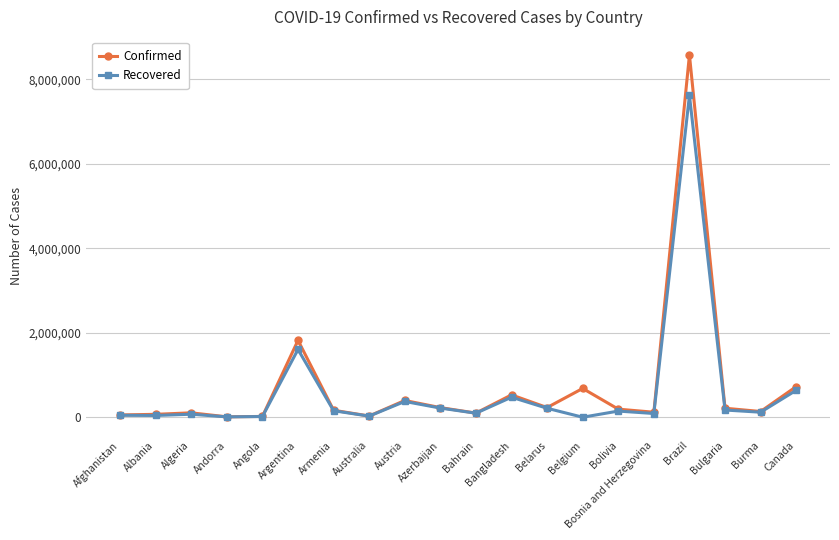

What is the difference between the maximum and second lowest values in the Confirmed series?

8554853